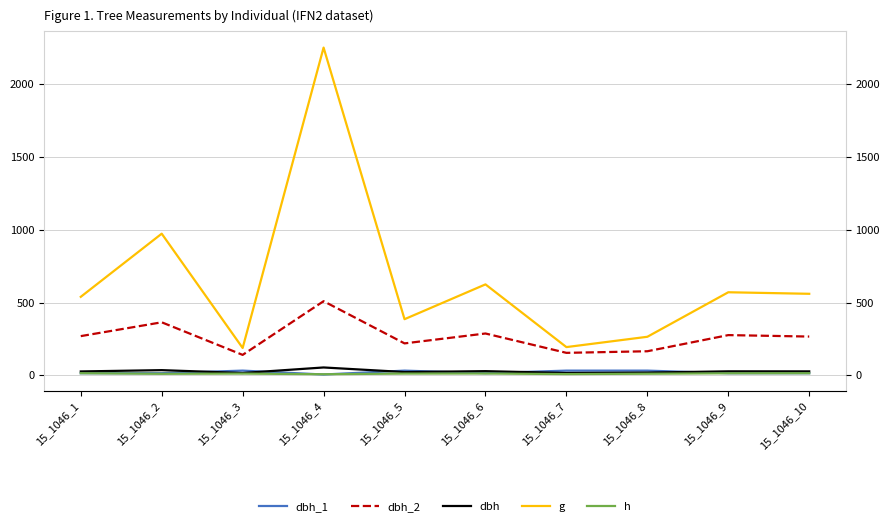

How many lines are shown in the chart?

5